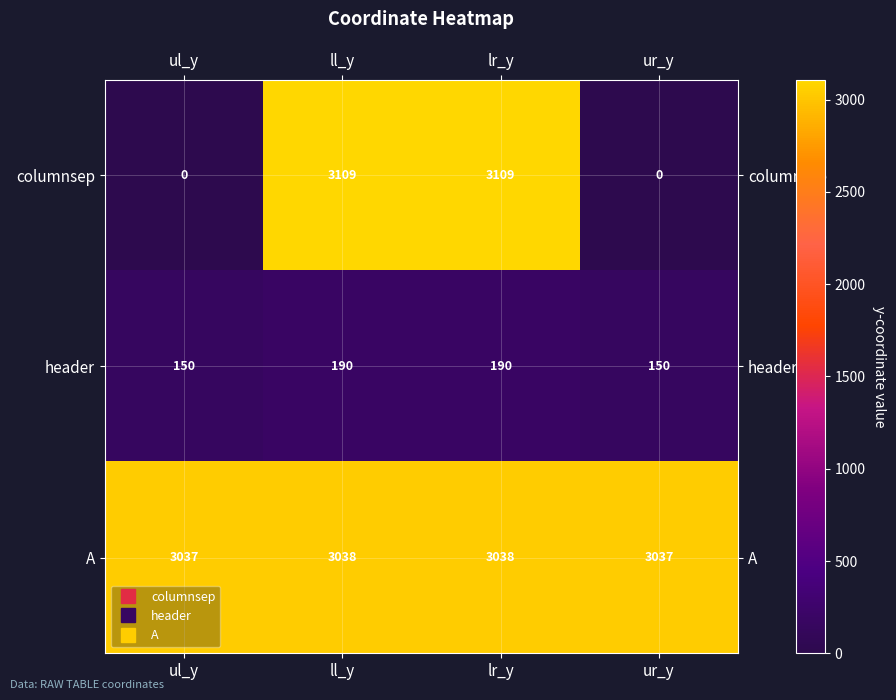

How many series are shown in this chart?

3